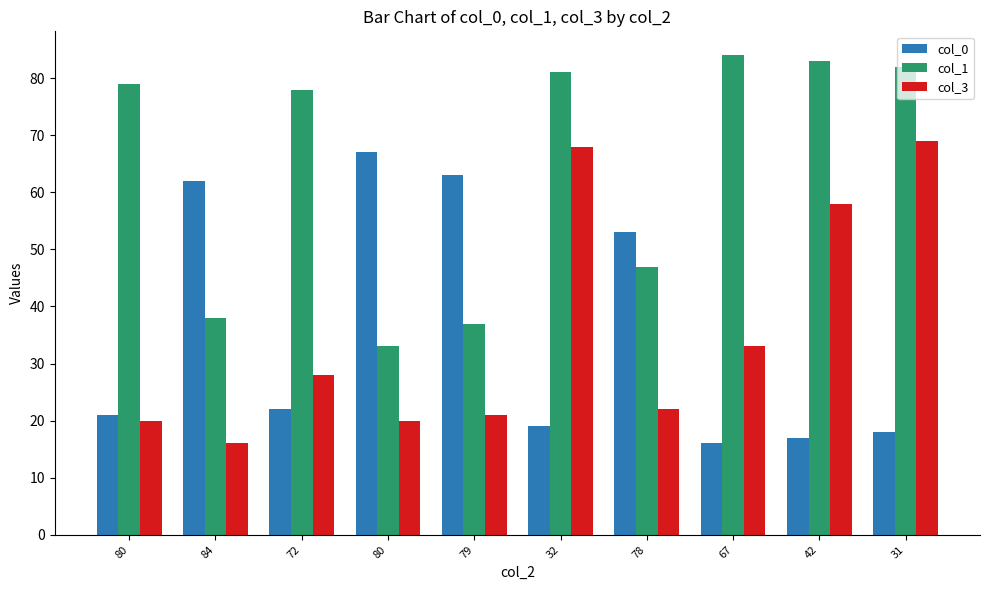

The col_0 series shows 15 at 72. True or false?

False